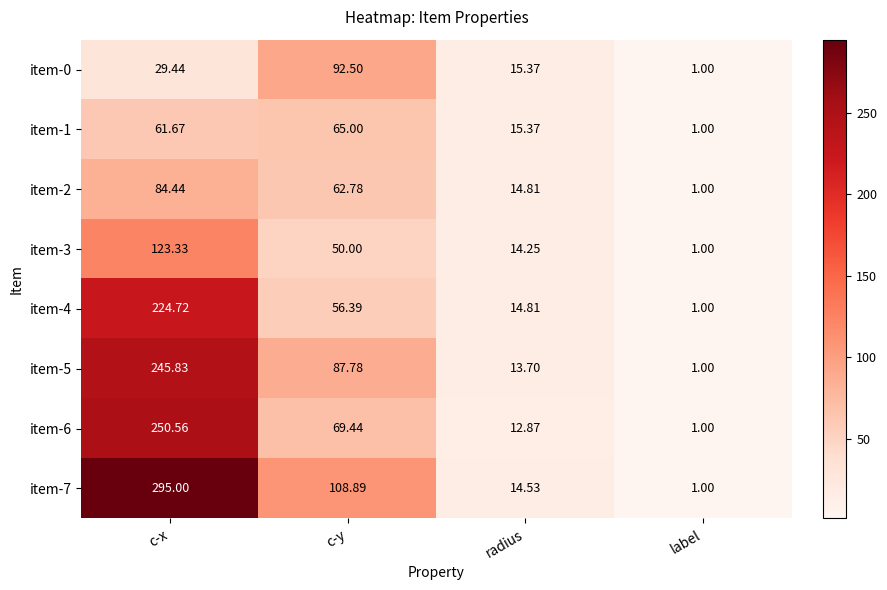

At which label is item-7 closest to 148?

c-y